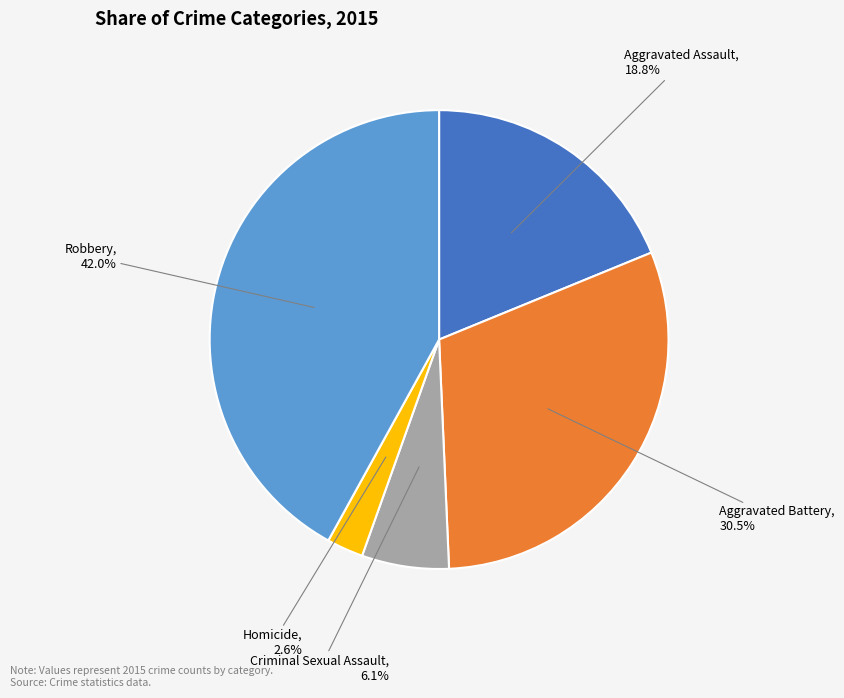

Is it true that Criminal Sexual Assault is 1% of the pie?

False